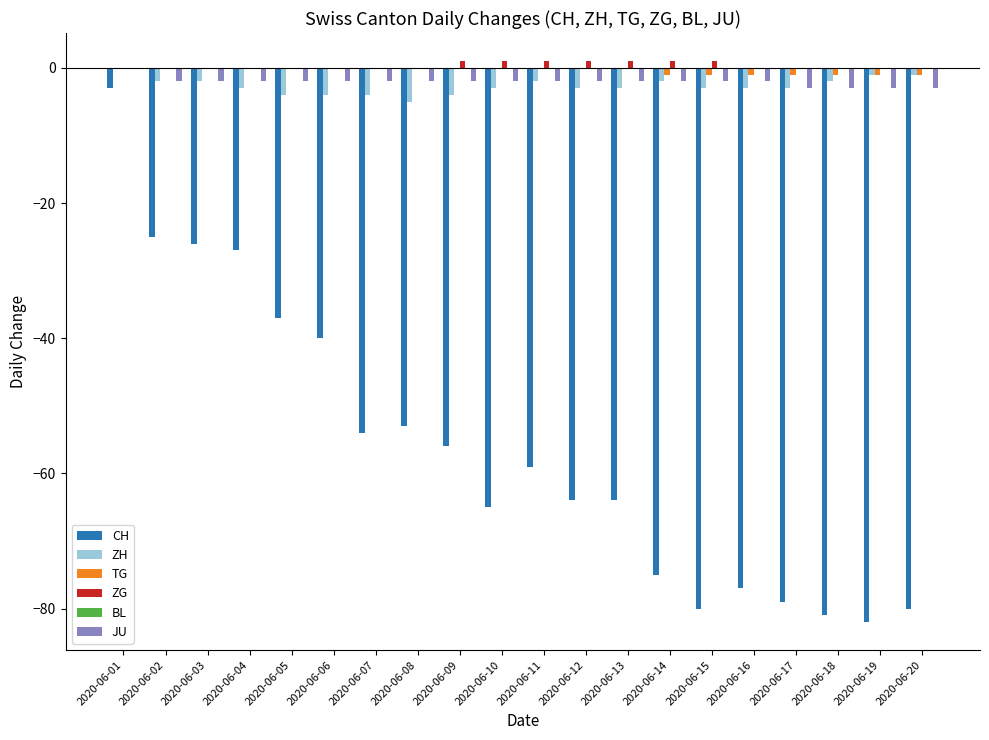

Between 2020-06-06 and 2020-06-19, which series saw the biggest shift?

CH